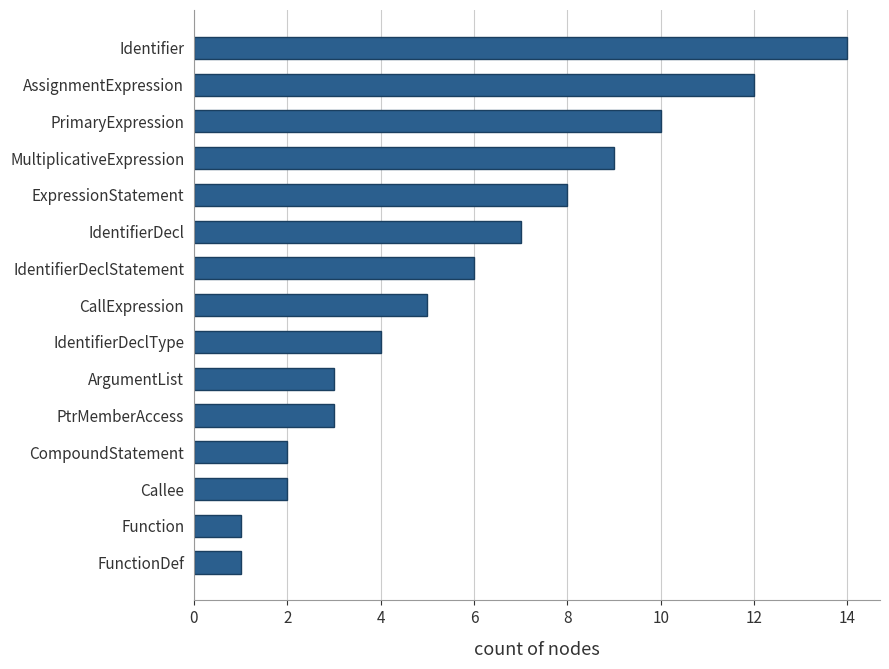

What is the difference between the maximum and minimum values?

13